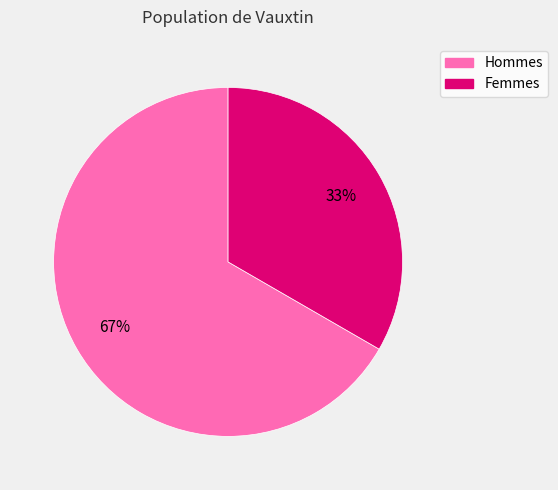

To the nearest percent, what percentage of the pie is Femmes?

33%